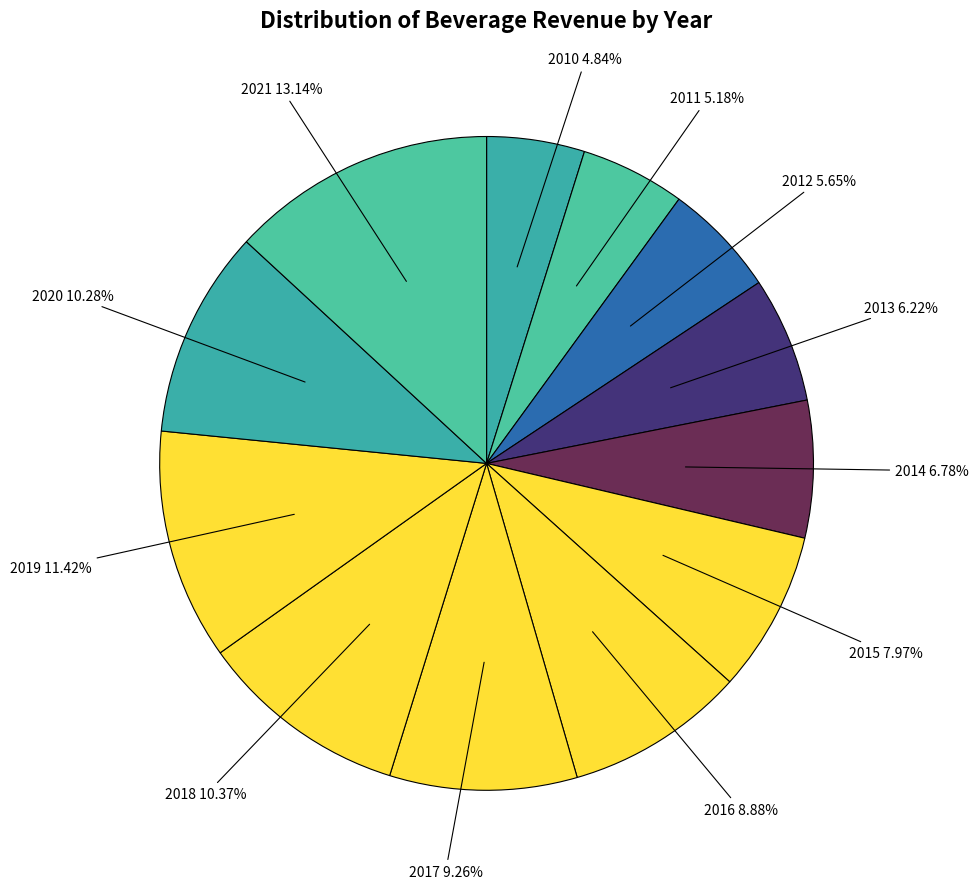

Which category has the smallest portion of the pie?

2010